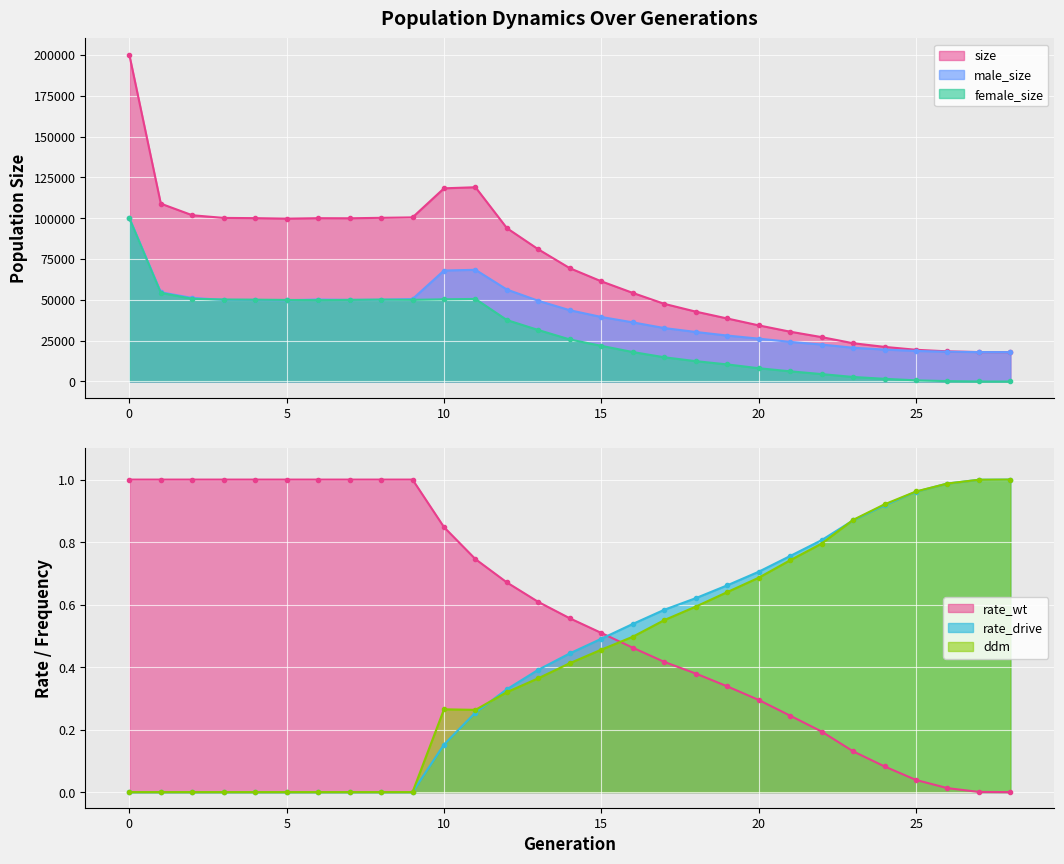

Reading right to left, what are all the values shown in this chart?

size: 18000.0	18019.0	18464.0	19420.0	21196.0	23436.0	27179.0	30497.0	34370.0	38590.0	42783.0	47550.0	54234.0	61330.0	69352.0	80889.0	93876.0	118938.0	118279.0	100474.0	100216.0	99931.0	99989.0	99701.0	100015.0	100163.0	101793.0	108897.0	200037.0
male_size: 18000.0	18010.0	18229.0	18713.0	19547.0	20668.0	22637.0	24264.0	26241.0	28131.0	30330.0	32711.0	36206.0	39495.0	43629.0	49394.0	56275.0	68390.0	67952.0	50486.0	50075.0	49973.0	50193.0	49750.0	49913.0	49982.0	51145.0	54628.0	100145.0
female_size: 0.0	9.0	235.0	707.0	1649.0	2768.0	4542.0	6233.0	8129.0	10459.0	12453.0	14839.0	18028.0	21835.0	25723.0	31495.0	37601.0	50548.0	50327.0	49988.0	50141.0	49958.0	49796.0	49951.0	50102.0	50181.0	50648.0	54269.0	99892.0
rate_wt: 0.0	0.0	0.0	0.0	0.1	0.1	0.2	0.2	0.3	0.3	0.4	0.4	0.5	0.5	0.6	0.6	0.7	0.7	0.8	1.0	1.0	1.0	1.0	1.0	1.0	1.0	1.0	1.0	1.0
rate_drive: 1.0	1.0	1.0	1.0	0.9	0.9	0.8	0.8	0.7	0.7	0.6	0.6	0.5	0.5	0.4	0.4	0.3	0.3	0.2	0.0	0.0	0.0	0.0	0.0	0.0	0.0	0.0	0.0	0.0
ddm: 1.0	1.0	1.0	1.0	0.9	0.9	0.8	0.7	0.7	0.6	0.6	0.6	0.5	0.5	0.4	0.4	0.3	0.3	0.3	0.0	0.0	0.0	0.0	0.0	0.0	0.0	0.0	0.0	0.0